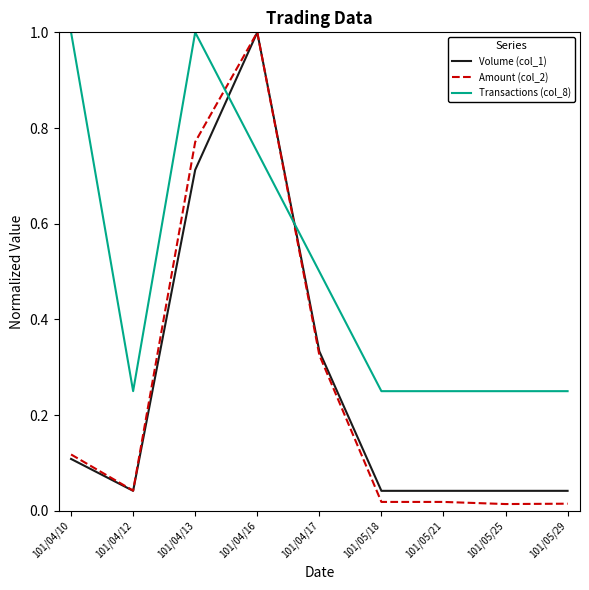

Which series has the widest spread of values?

Amount (col_2)